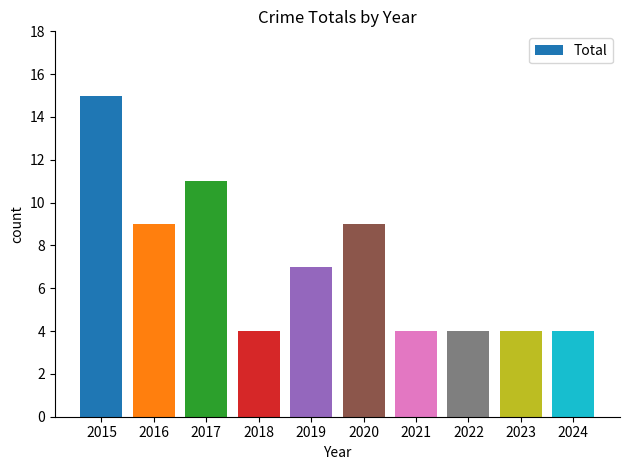

What is the approximate value at 2021?

4